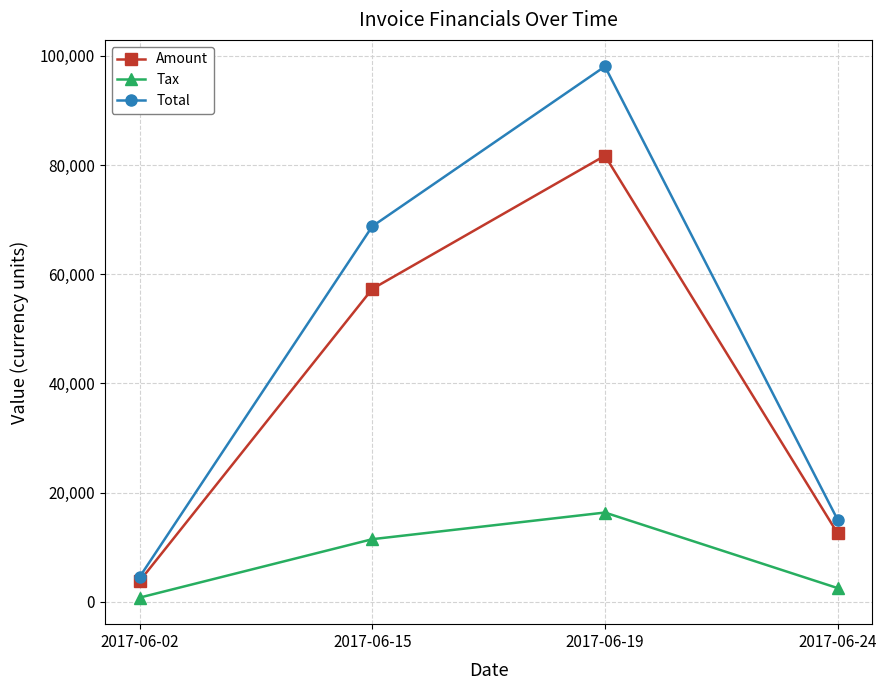

What is the difference between the maximum and minimum values in the Amount series?

77915.0